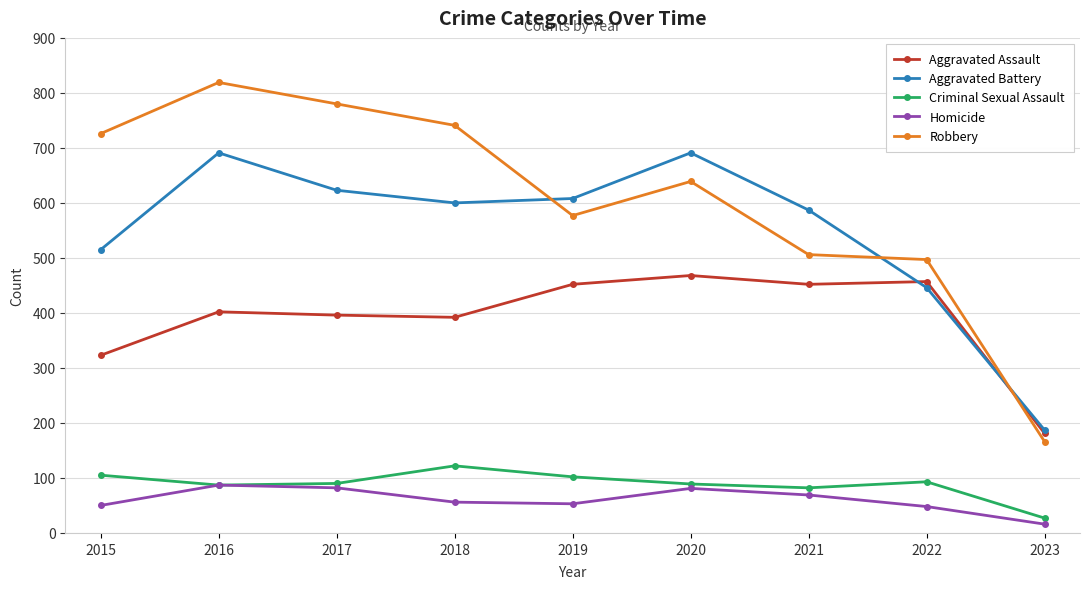

True or false: Criminal Sexual Assault and Aggravated Battery cross at least once.

False